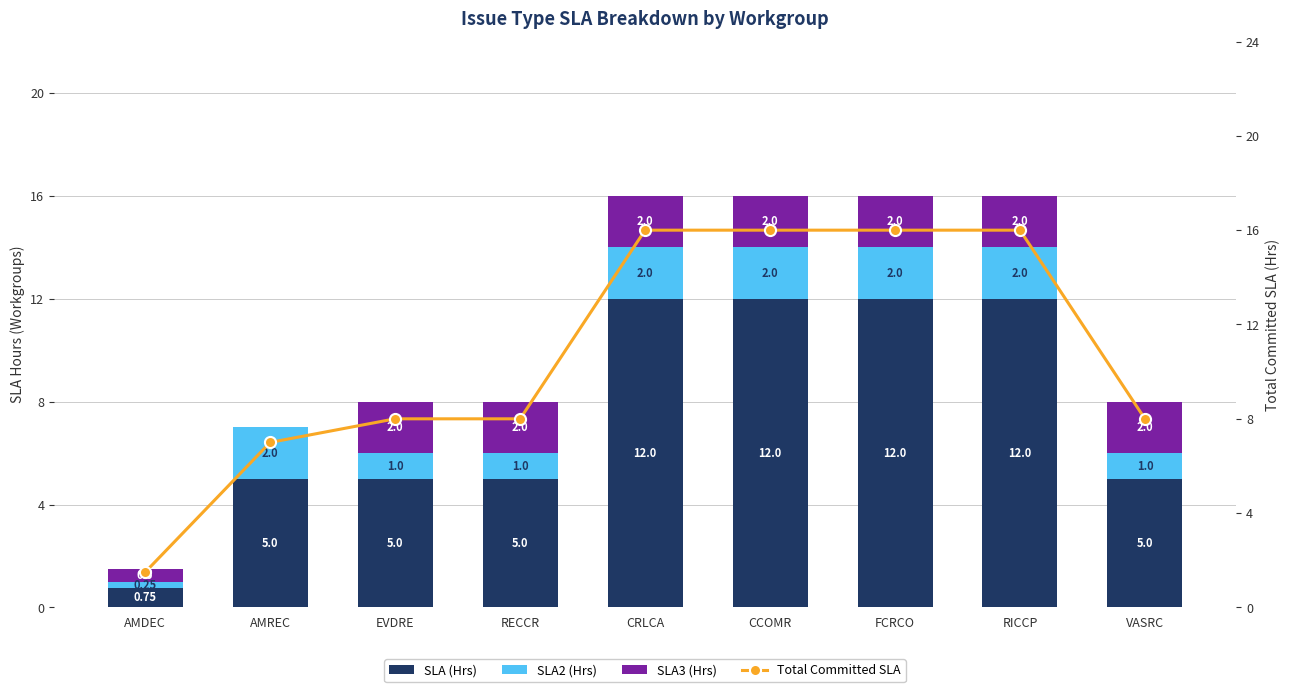

Where does the Total Committed SLA series first go above 8?

CRLCA